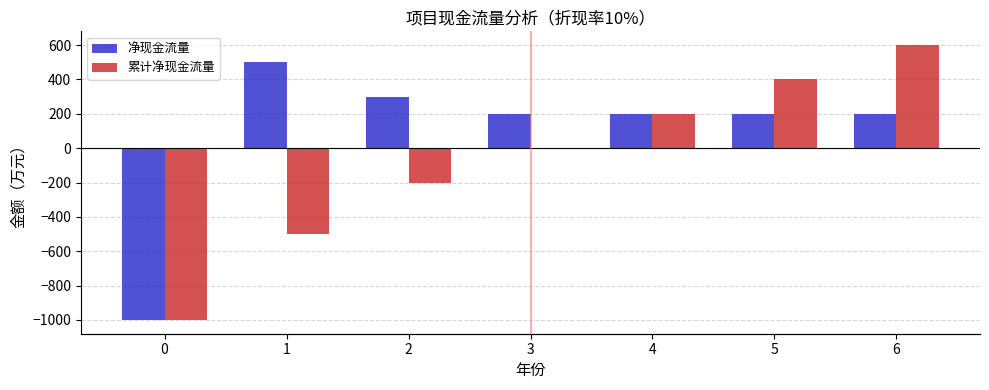

What is the maximum value for 净现金流量?

500